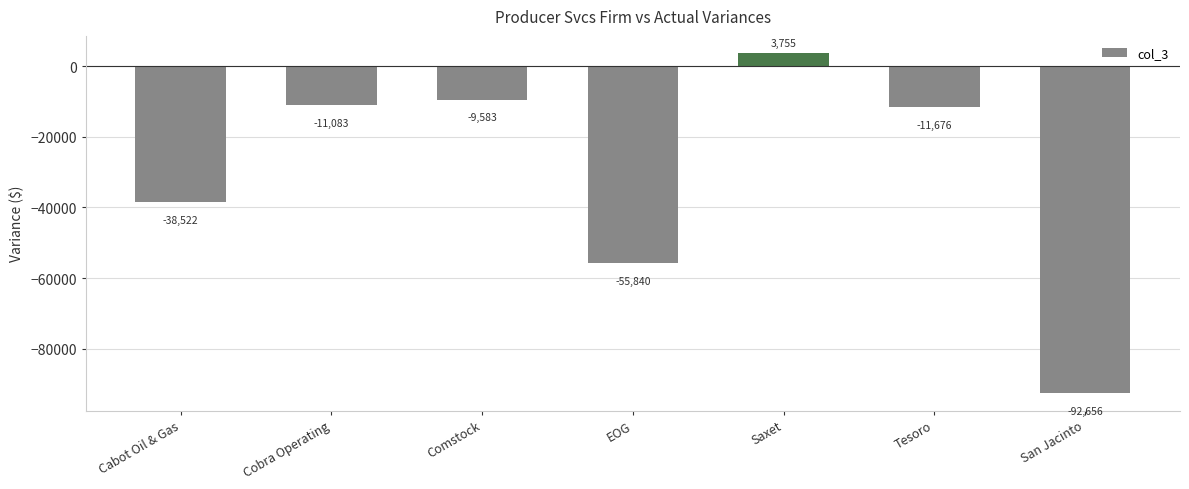

At which label does the data first exceed -11676?

Cobra Operating